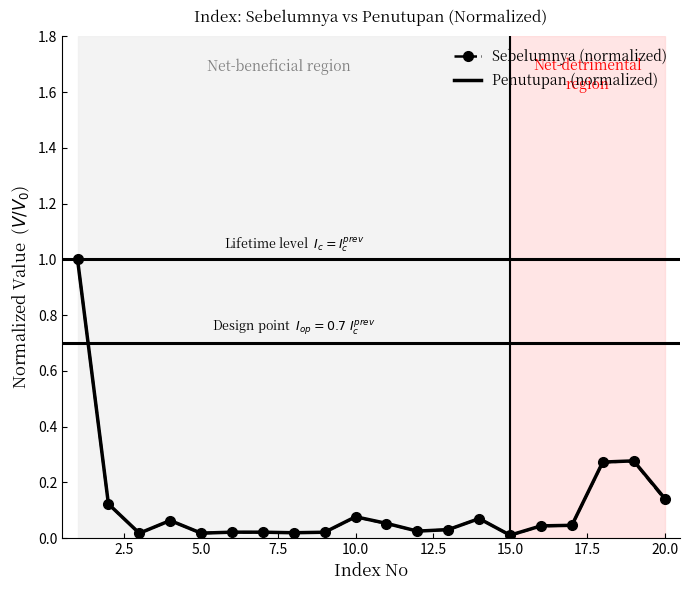

Which series has the largest range (max minus min)?

Sebelumnya (normalized)